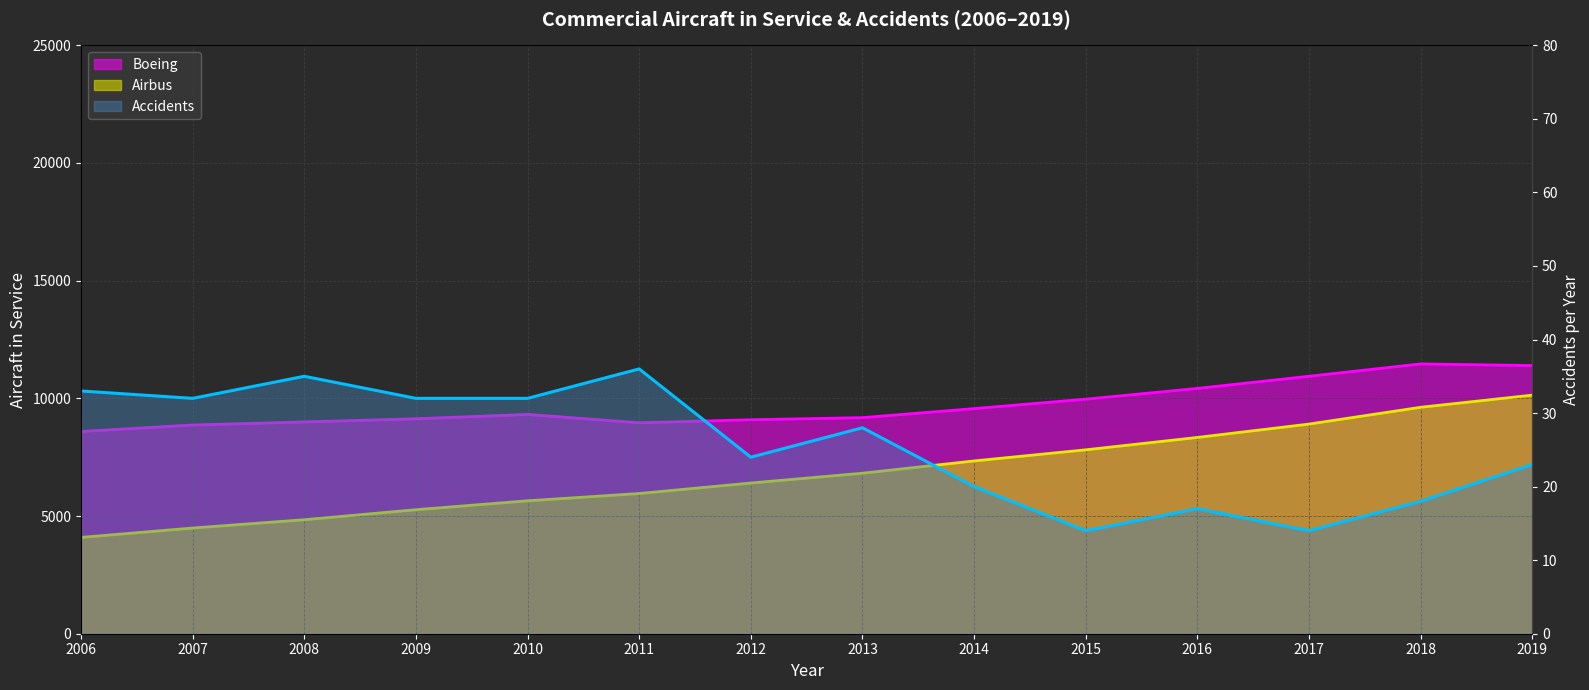

Which category has the lowest value in the Airbus series?

2006